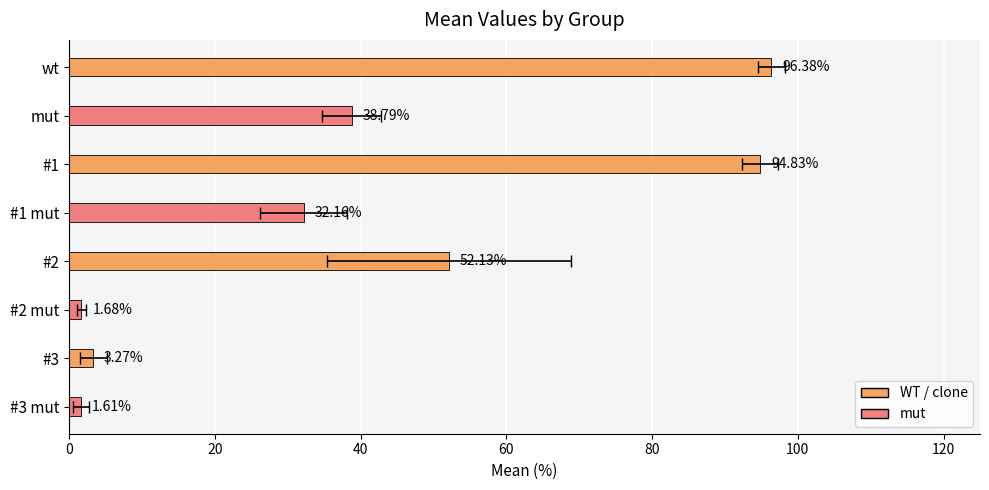

How many values are below 38?

4